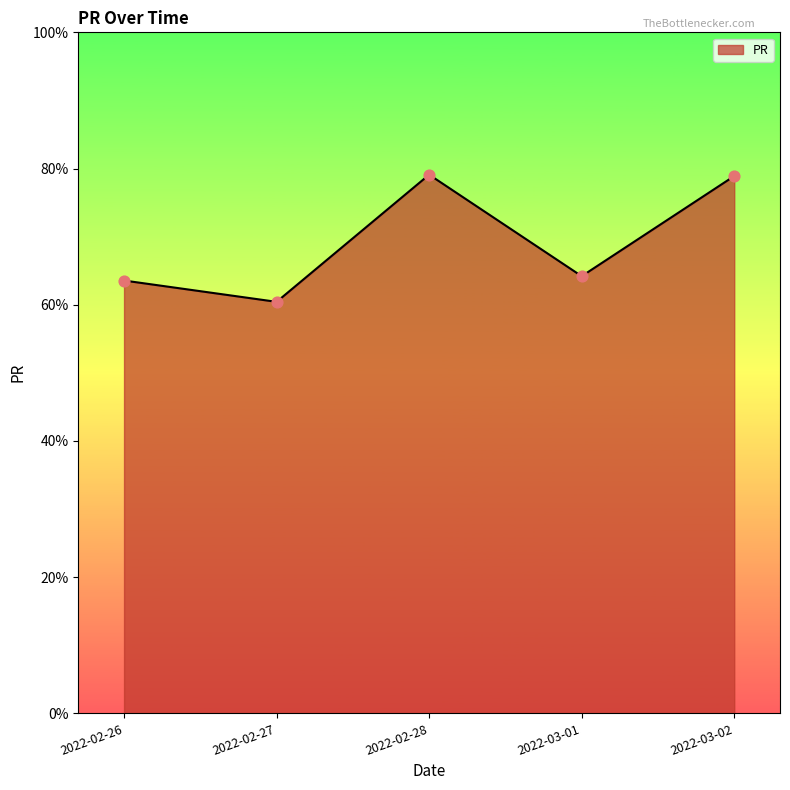

What is the change in value from 2022-02-26 to 2022-02-27?

-3.1